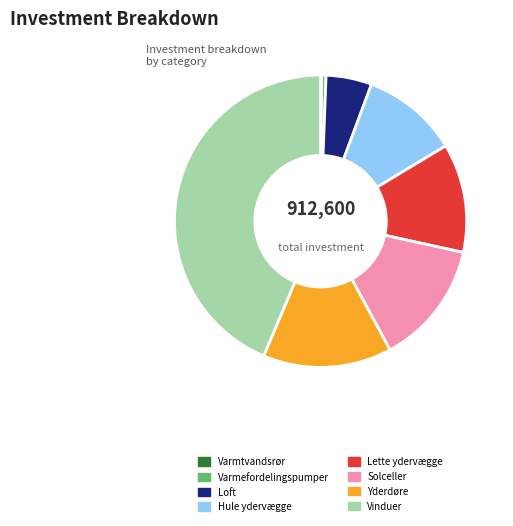

Do Yderdøre and Solceller together represent more than half of the pie?

No